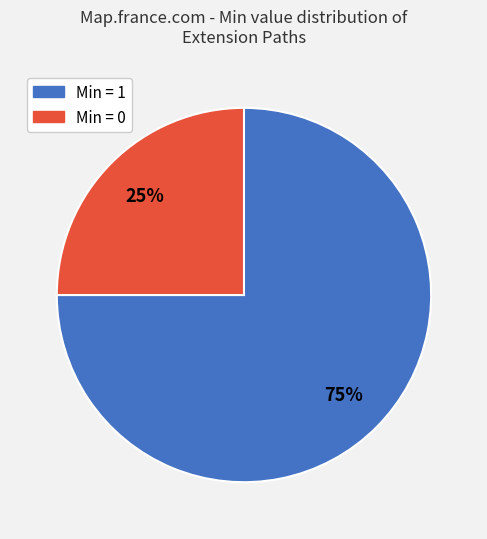

Combined, do Min = 0 and Min = 1 account for over 50%?

Yes